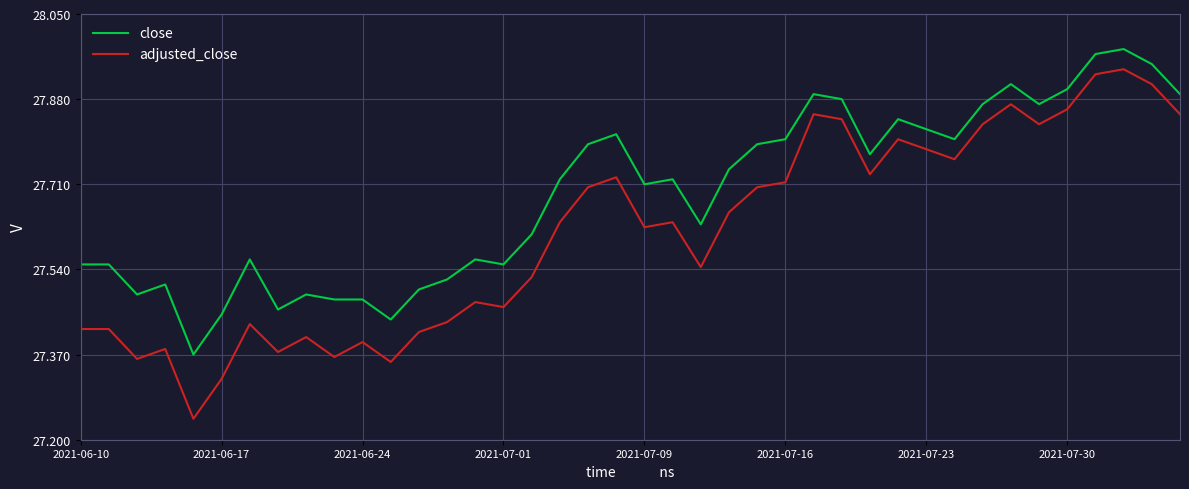

Which series has the largest total across all categories?

close